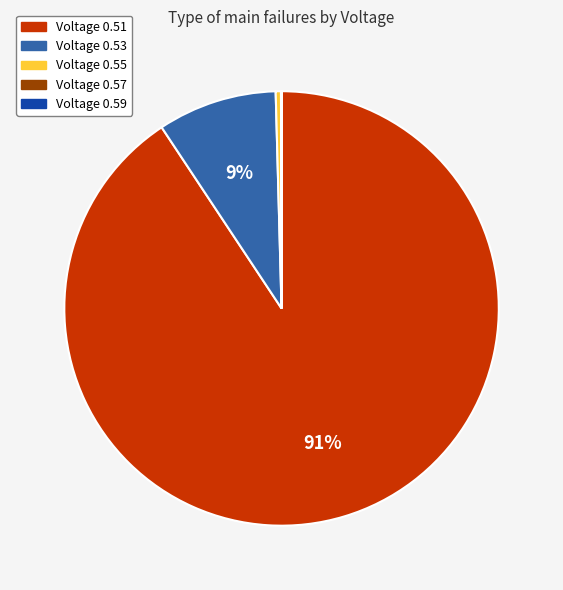

Is there a majority slice in this chart?

Yes